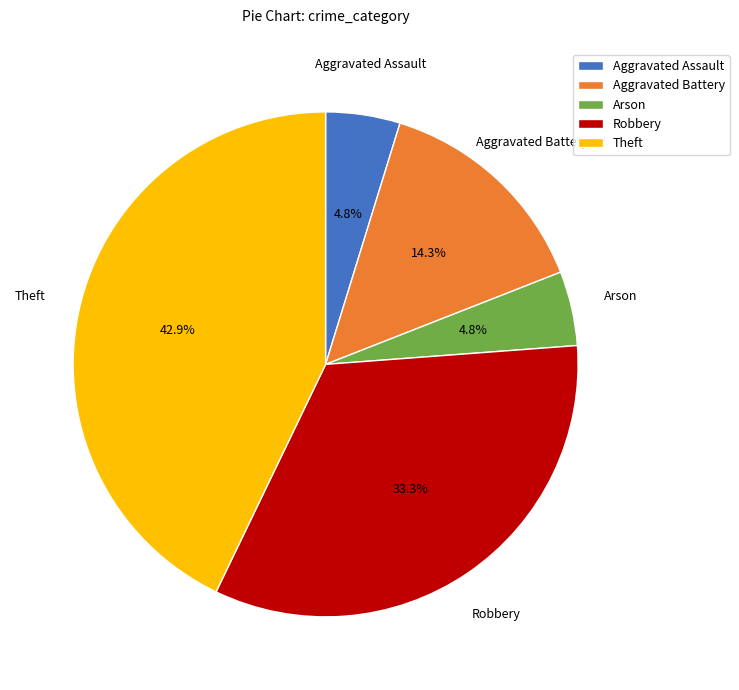

Between Theft and Arson, which is larger?

Theft